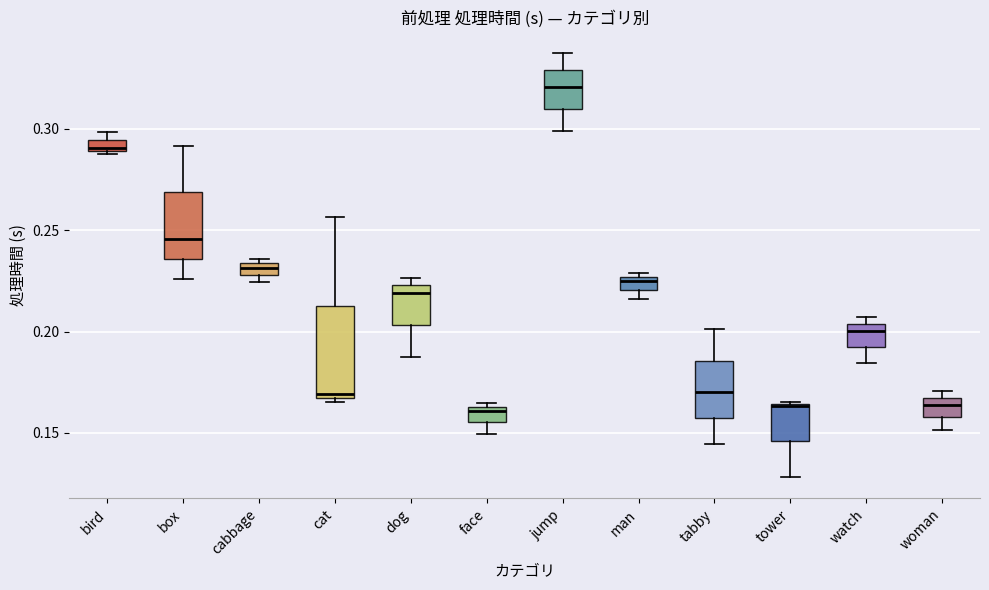

Which box is the tallest, from its lower edge to its upper edge?

cat